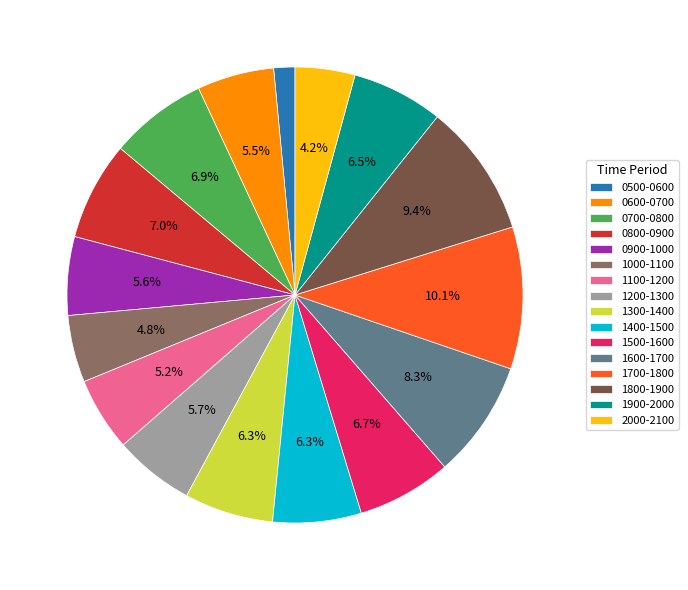

Is 1400-1500 the majority of the pie?

No